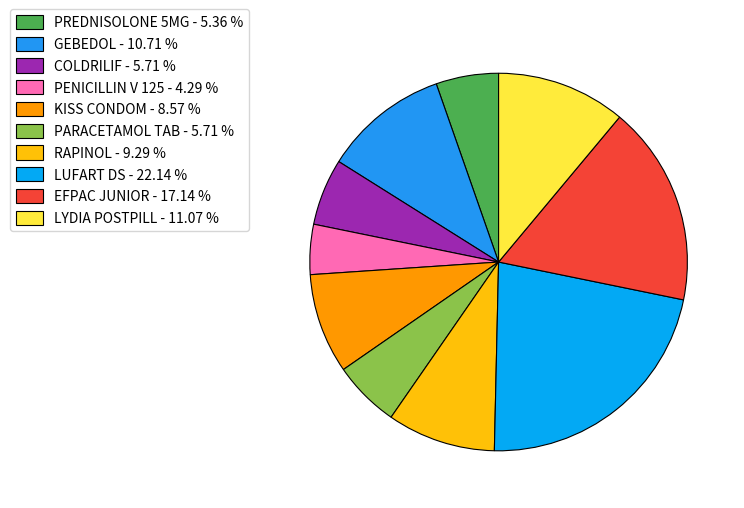

The EFPAC JUNIOR slice represents 17% of the pie. True or false?

True